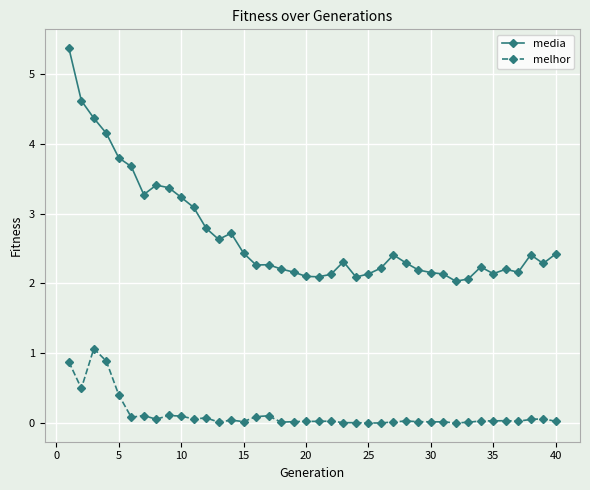

At how many categories does at least one series exceed 5?

1